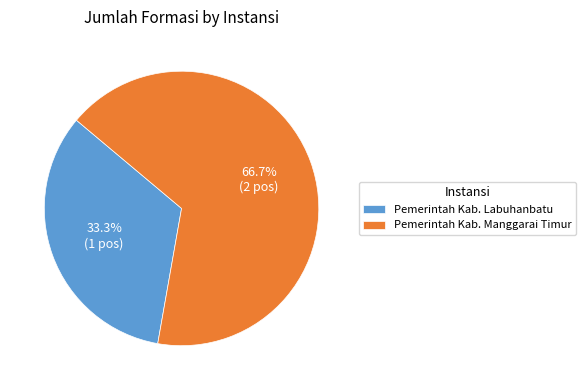

Is it true that Pemerintah Kab. Labuhanbatu is 39% of the pie?

False